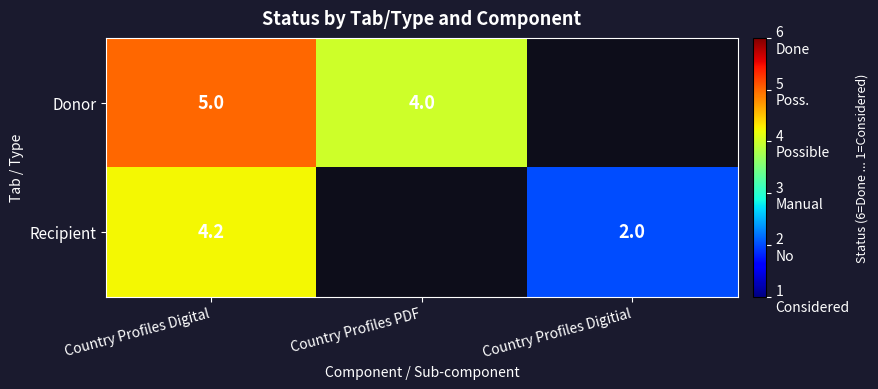

Is it true that Donor equals 4.0 at Country Profiles PDF?

True